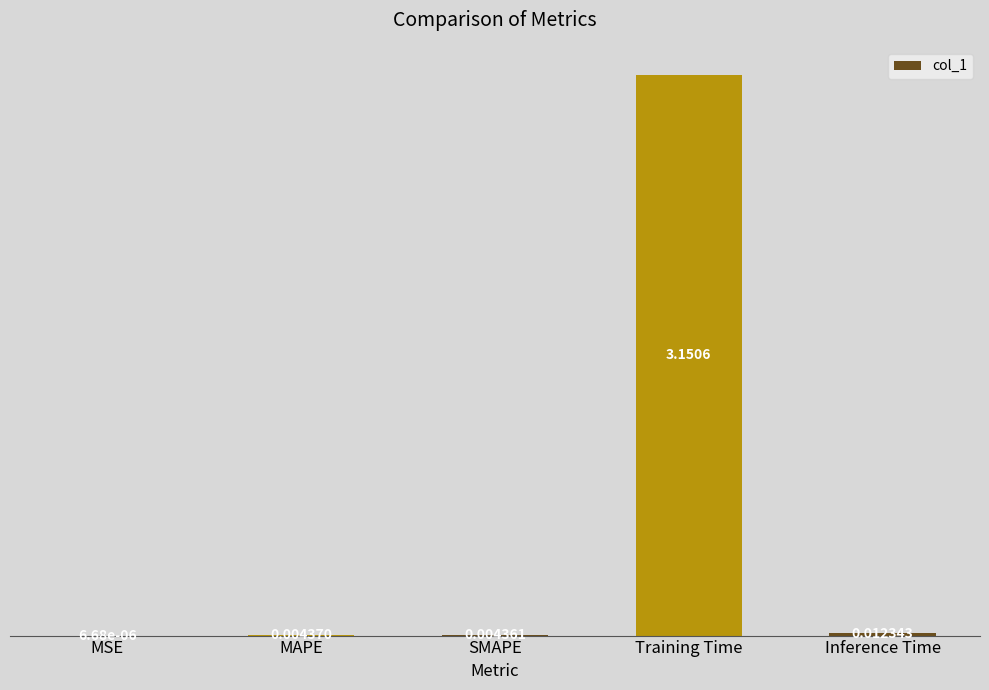

At which label is the value closest to 1?

Inference Time